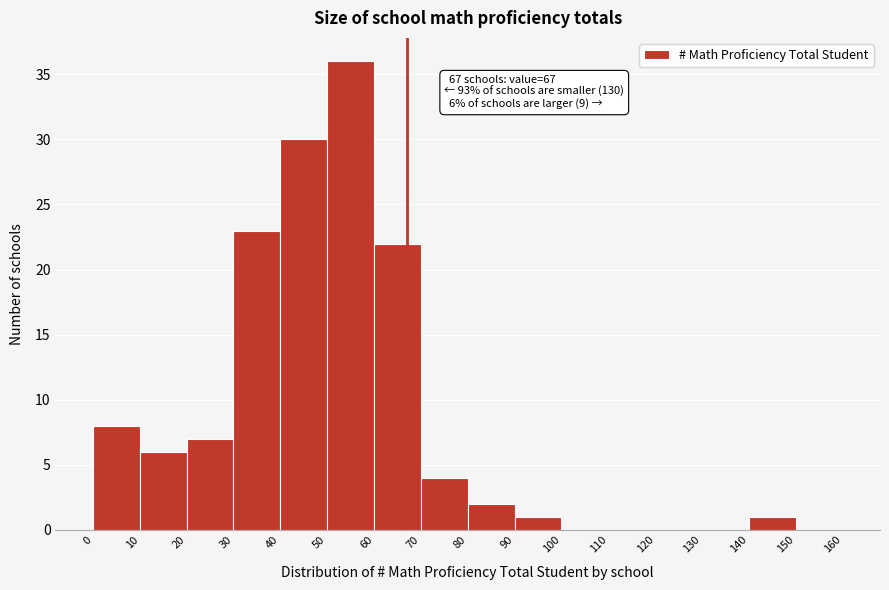

Which range on the x-axis has the tallest bar?

50 to 60